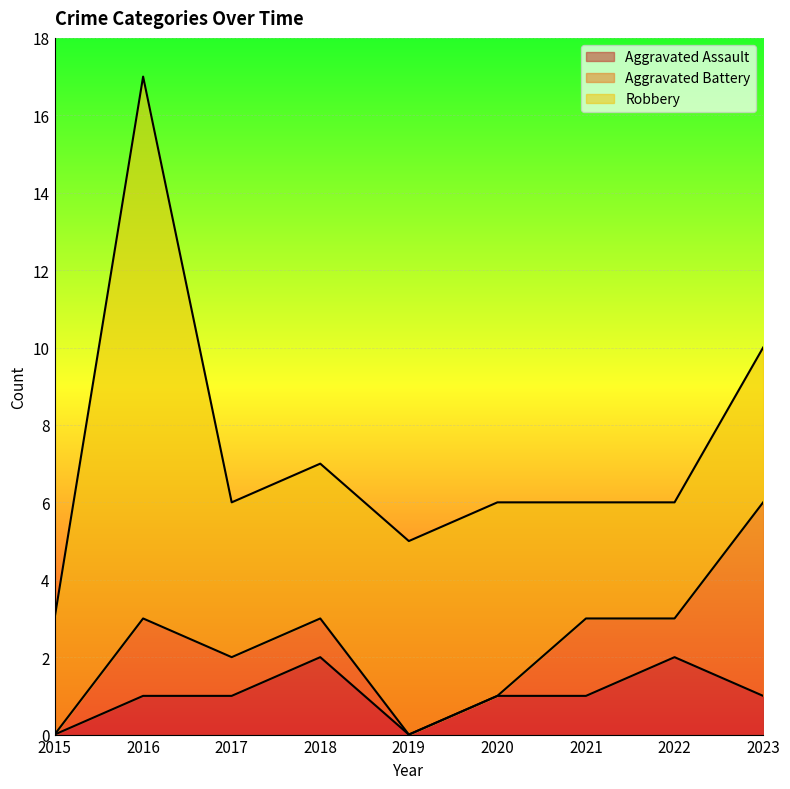

At which category is the sum across all series the highest?

2016